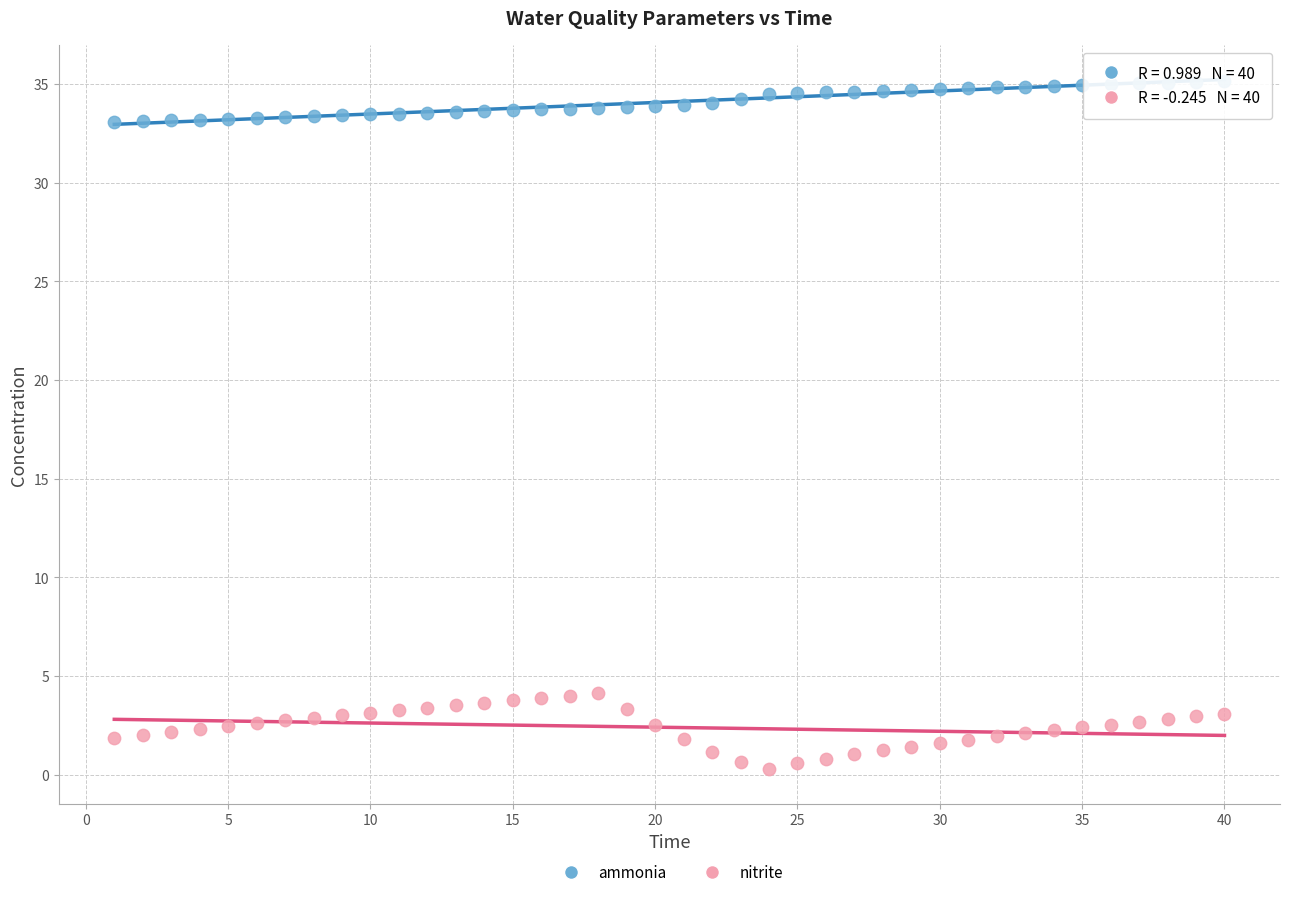

Across all data points, what is the range of Y values (max minus min)?

34.9